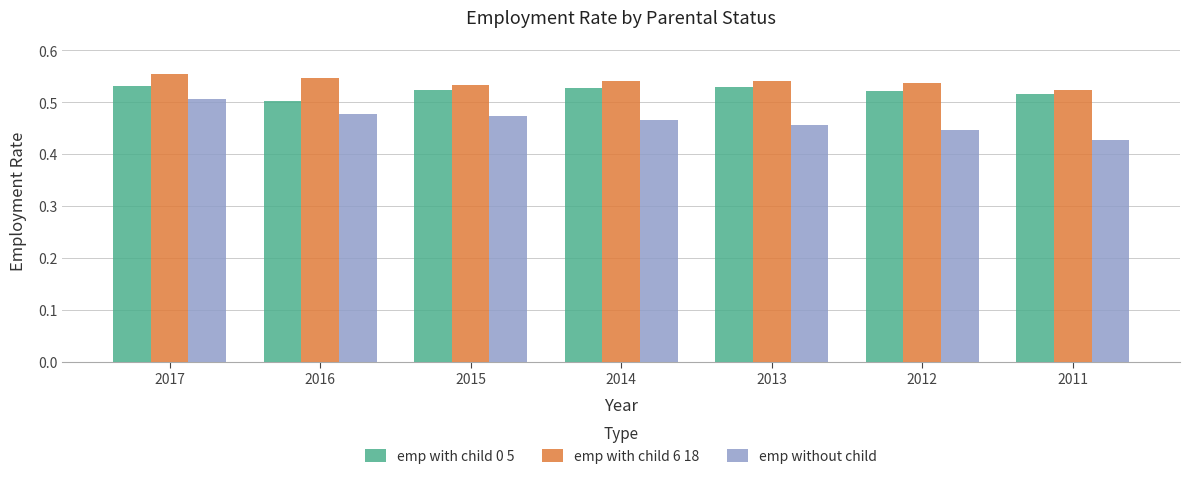

At which label does emp with child 6 18 reach its peak?

2017